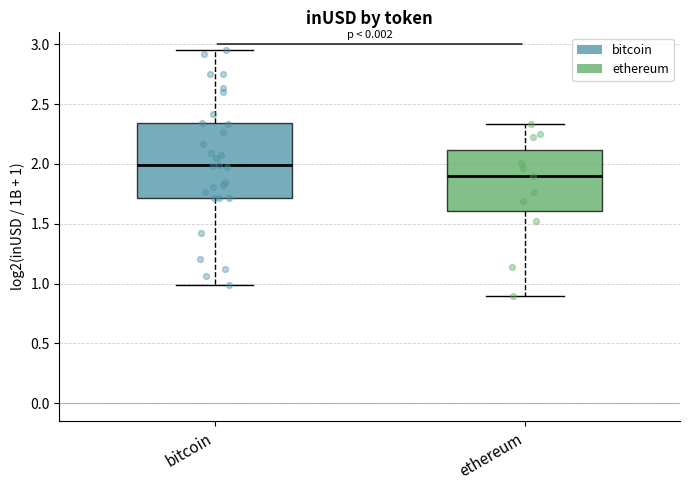

Where is the lower edge of the box for ethereum on the y-axis? The values are not printed on the chart, so give them approximately, as read against the axis.

1.60